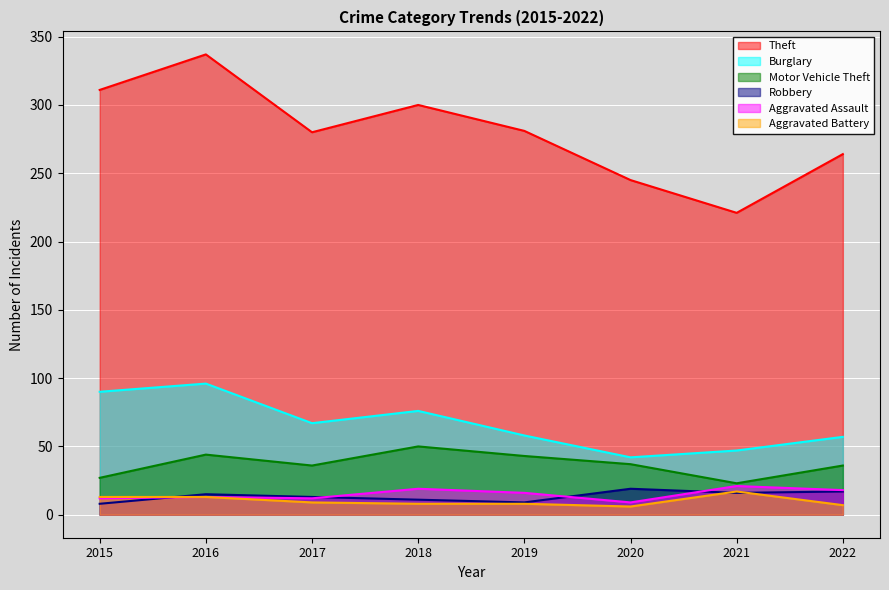

The Aggravated Assault series shows 22 at 2016. True or false?

False